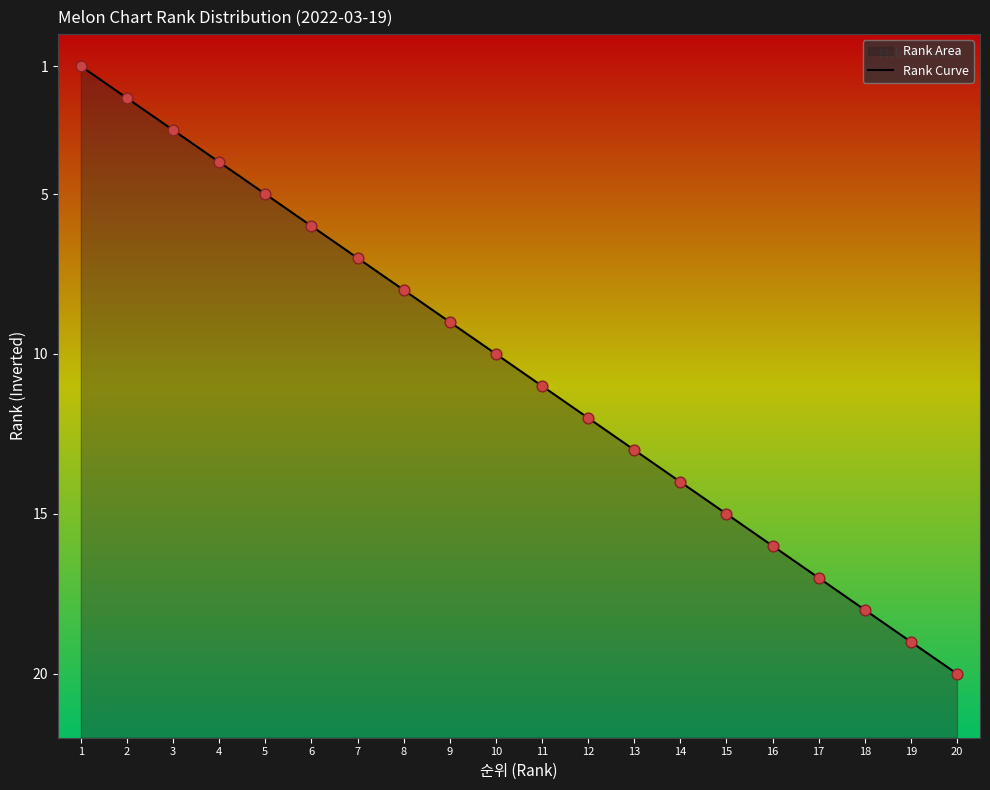

What is the change in value from 2 to 20?

-18